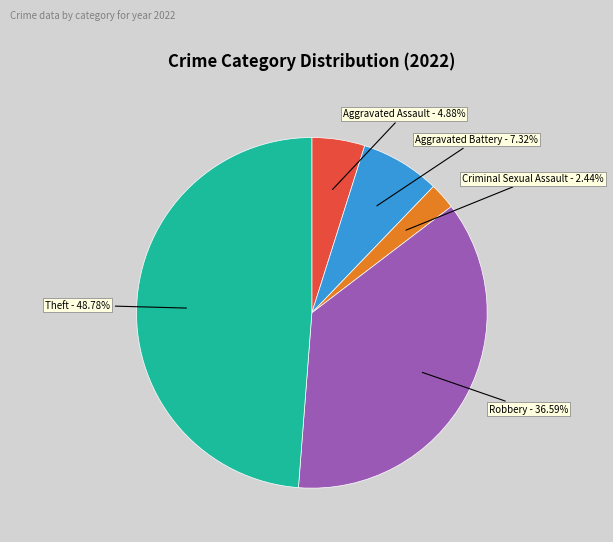

Is there a majority slice in this chart?

No